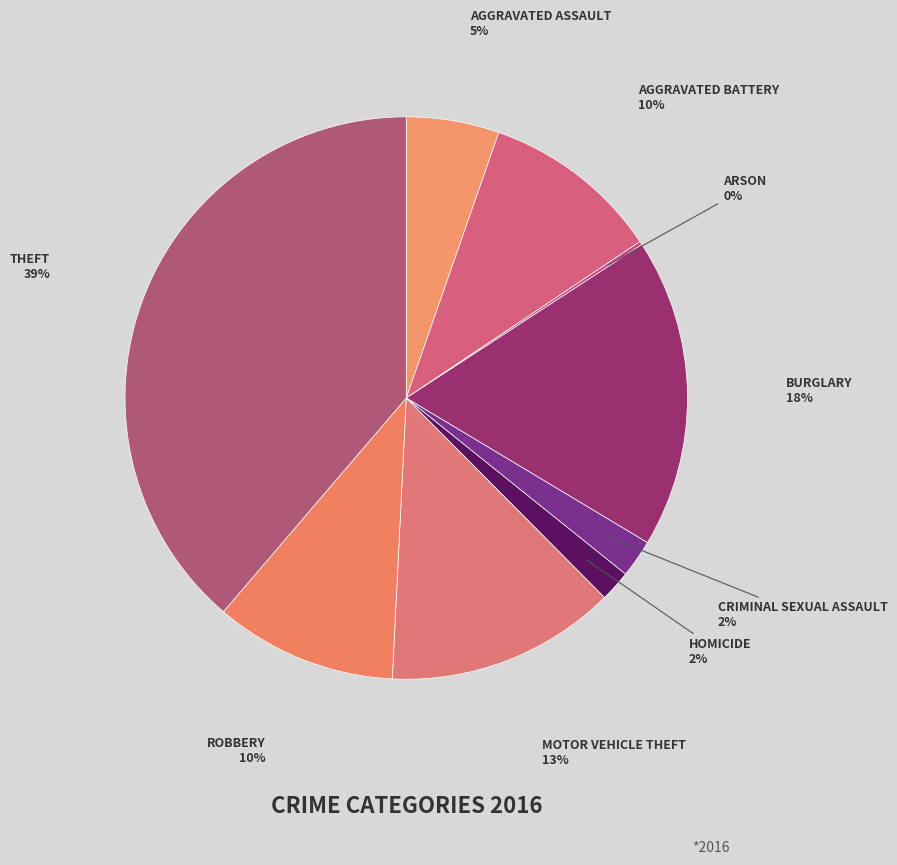

Rank the categories by value from highest to lowest.

Theft, Burglary, Motor Vehicle Theft, Robbery, Aggravated Battery, Aggravated Assault, Criminal Sexual Assault, Homicide, Arson